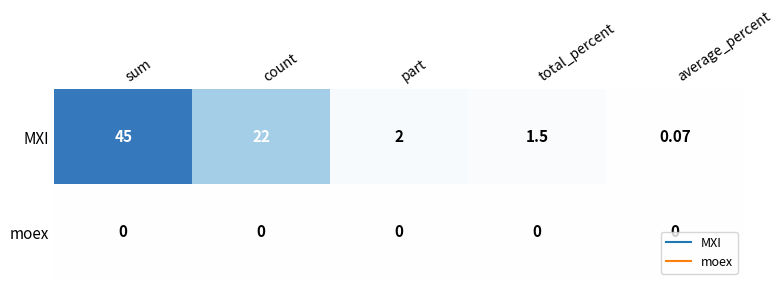

At average_percent, list the series in order from largest to smallest.

MXI, moex